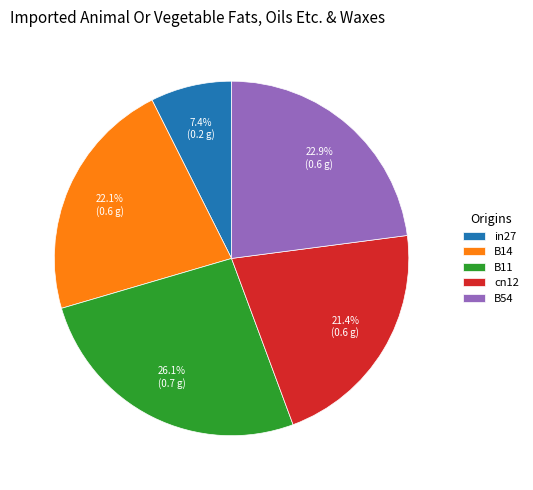

Does B14 represent more than half of the total?

No